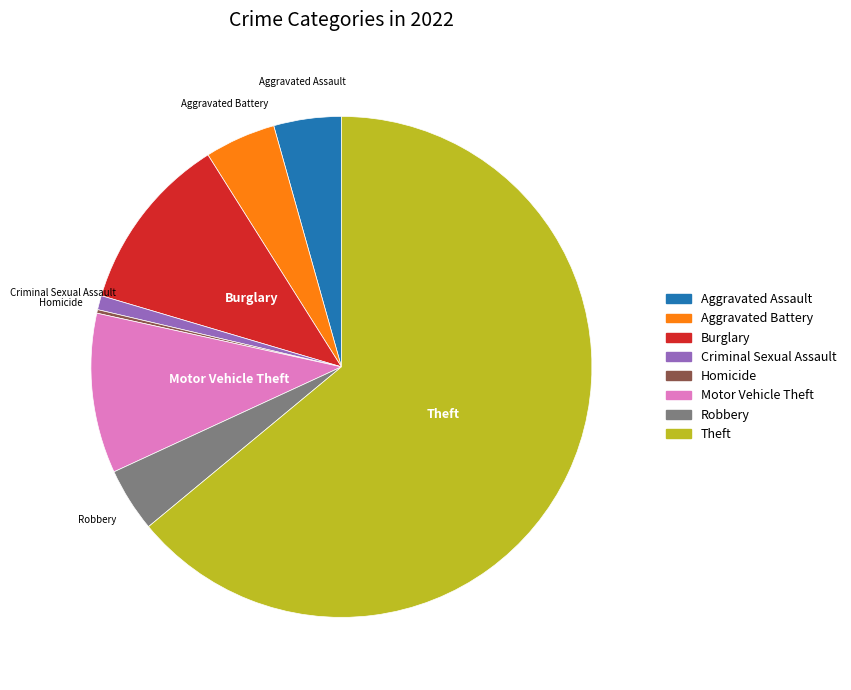

Which slice is the largest?

Theft